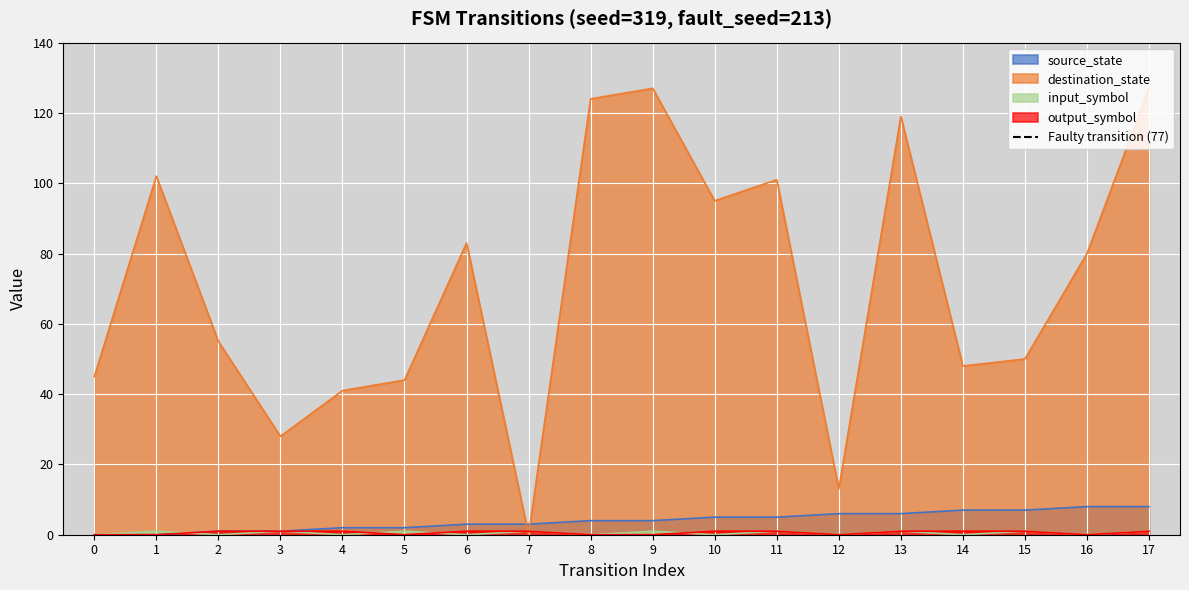

Is it true that destination_state equals 60 at 17?

False